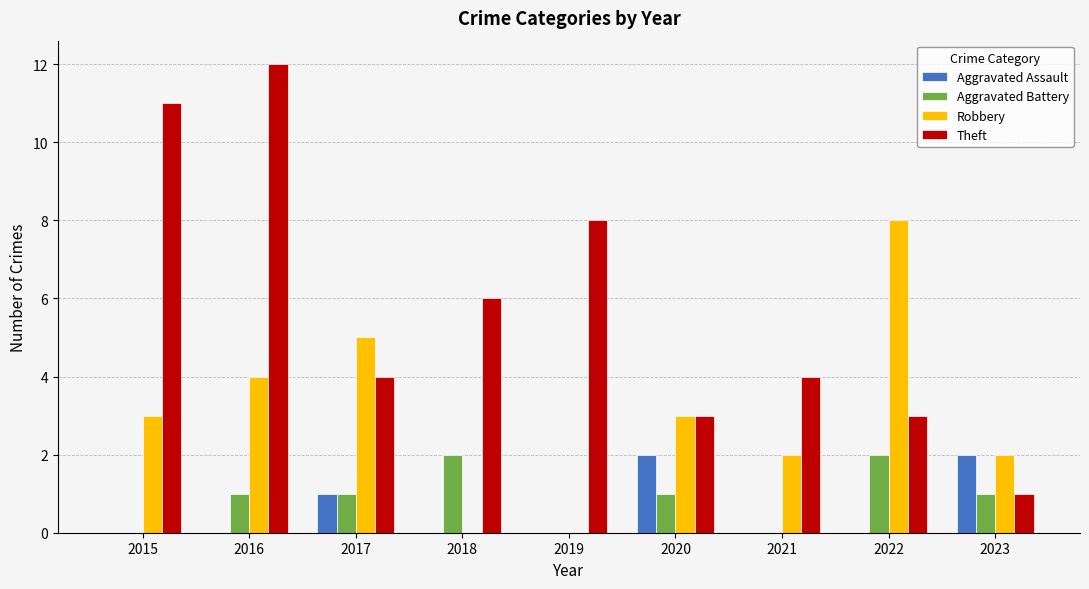

Reading left to right, what are all the values shown in this chart?

Aggravated Assault: 0	0	1	0	0	2	0	0	2
Aggravated Battery: 0	1	1	2	0	1	0	2	1
Robbery: 3	4	5	0	0	3	2	8	2
Theft: 11	12	4	6	8	3	4	3	1